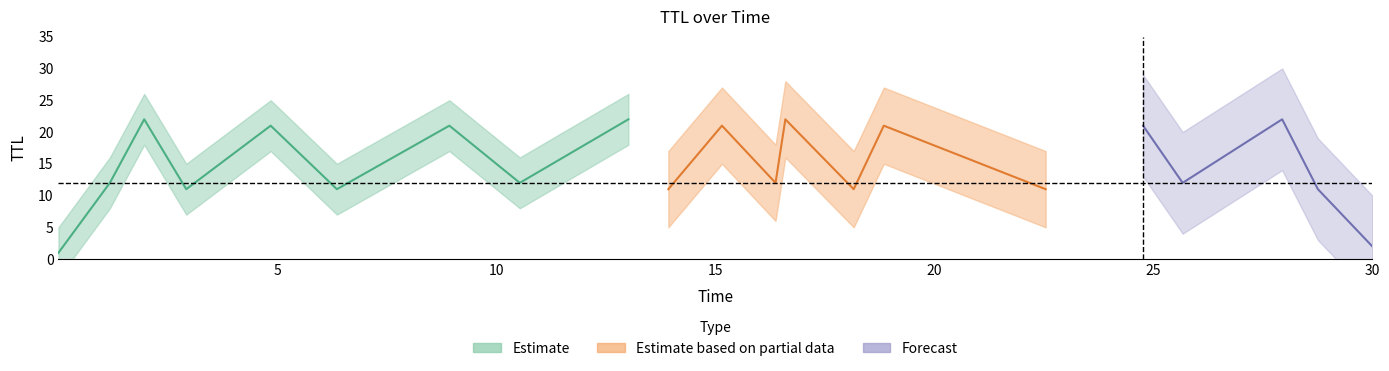

At which label is ttl closest to 11?

3